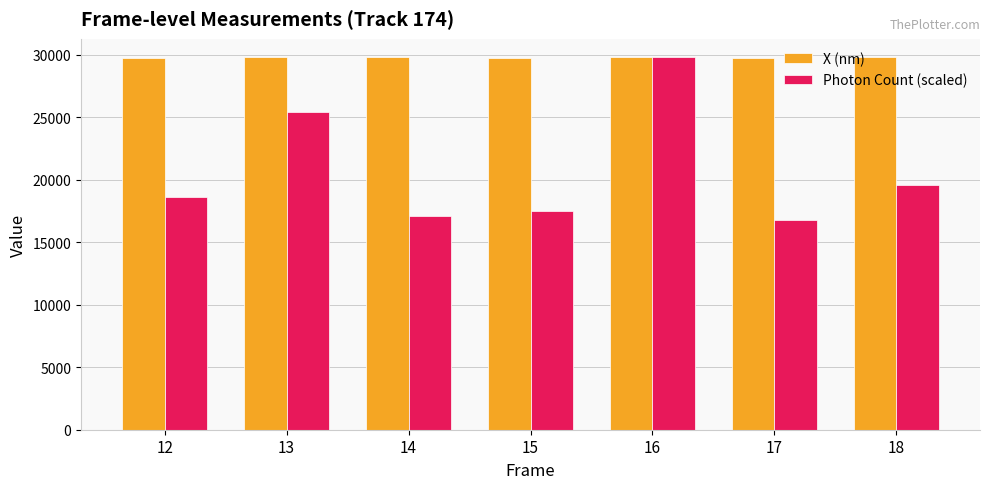

What is the approximate value of X (nm) at 18?

29787.6